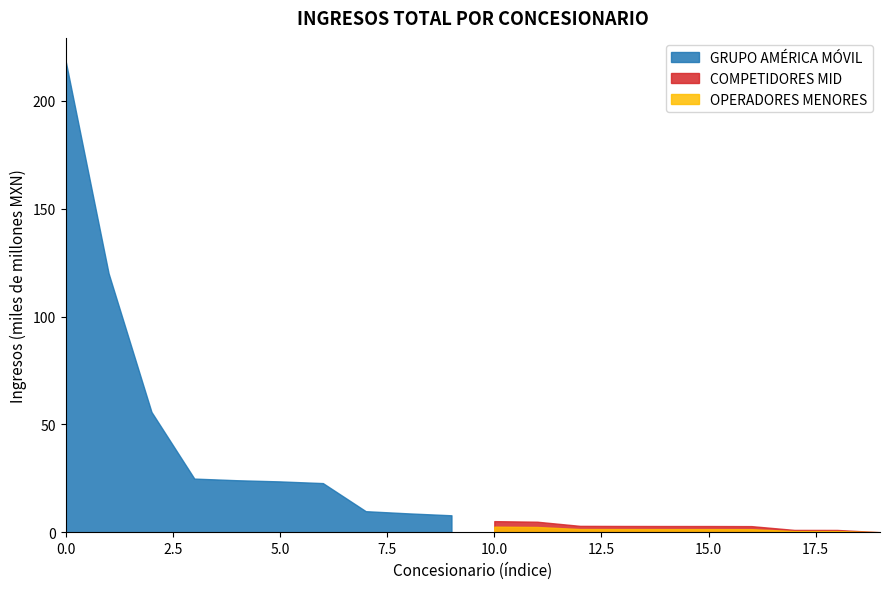

What is the sum of all values?

542450368564